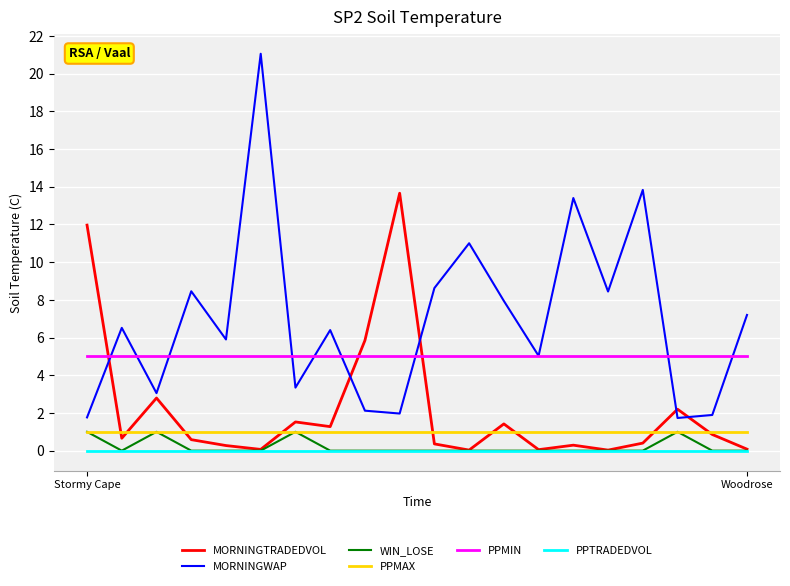

What is the greatest value displayed?

21.0